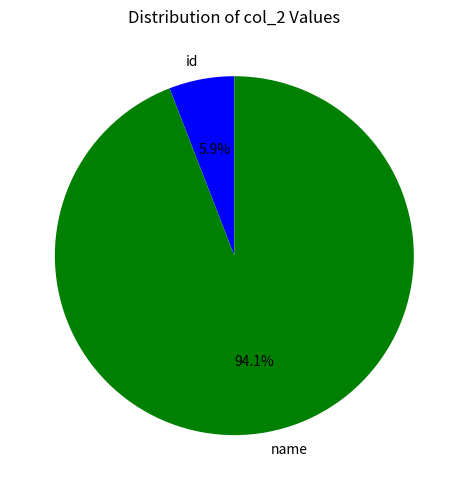

Which slice is the largest?

name